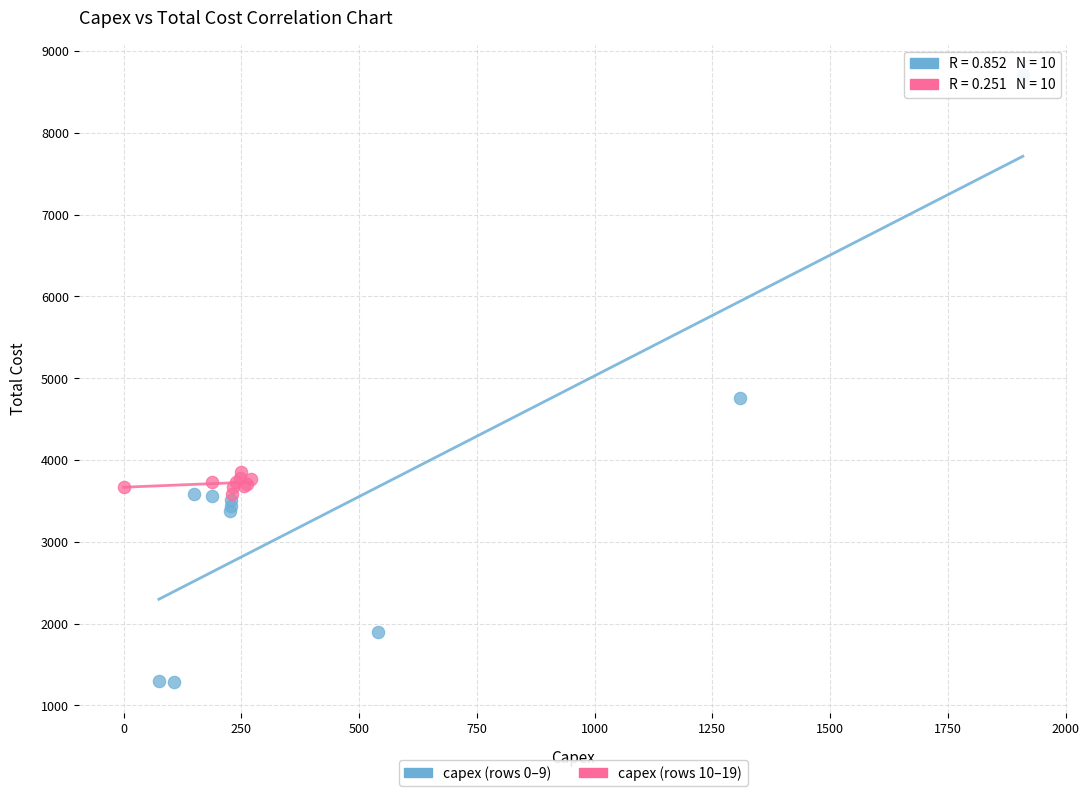

Which series contains the lowest Y value?

capex (rows 0–9)